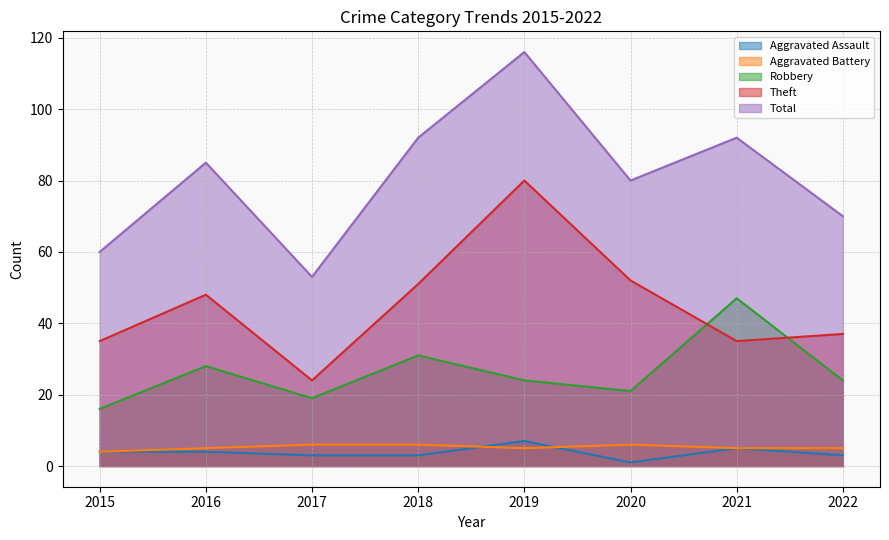

Which series has the largest total across all categories?

Total